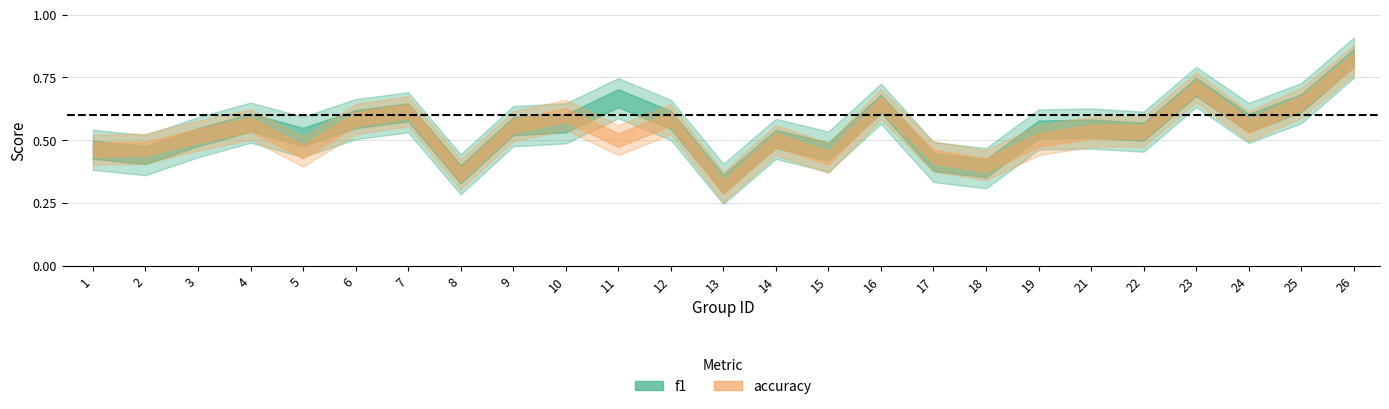

True or false: accuracy has a value of 0.6 at 24.

True